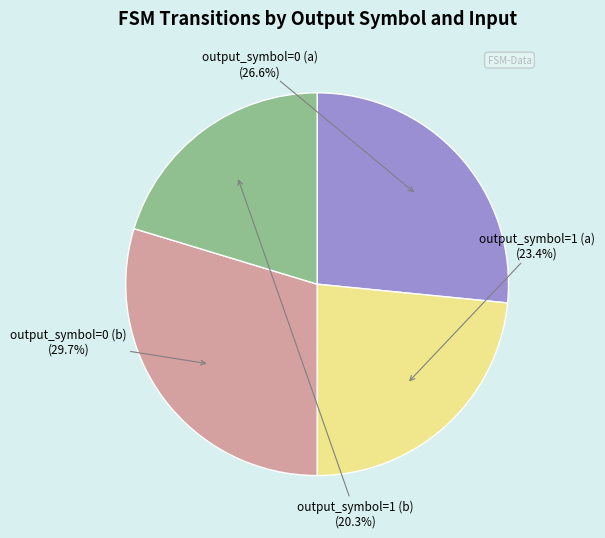

Is there any slice that represents more than half of the pie?

No